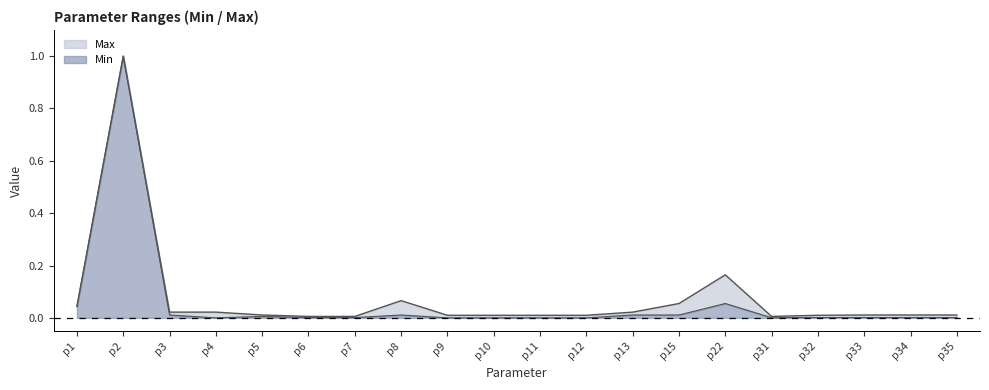

At which category does Min reach its first local peak?

p2